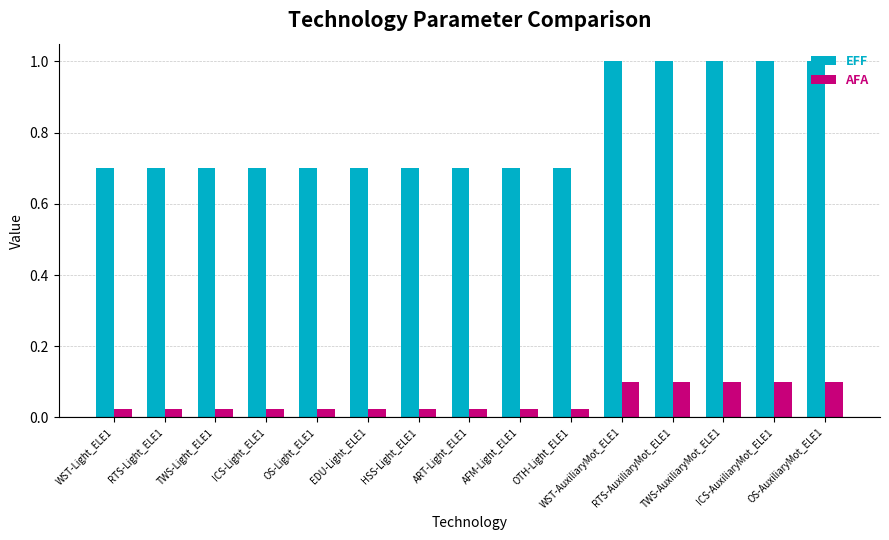

What is the greatest value displayed?

1.0